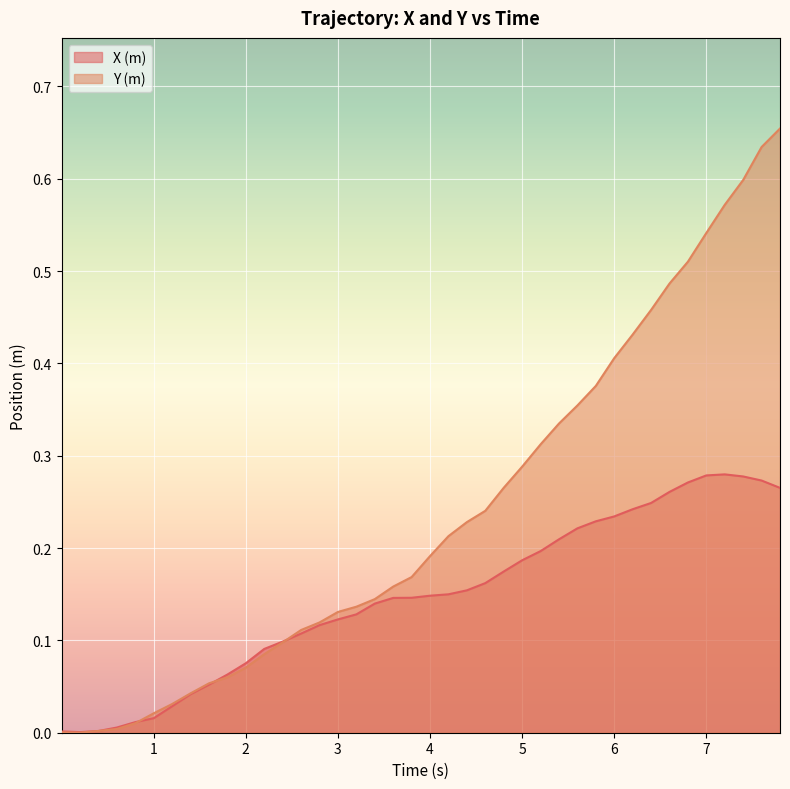

Which series has the largest total across all categories?

Y (m)